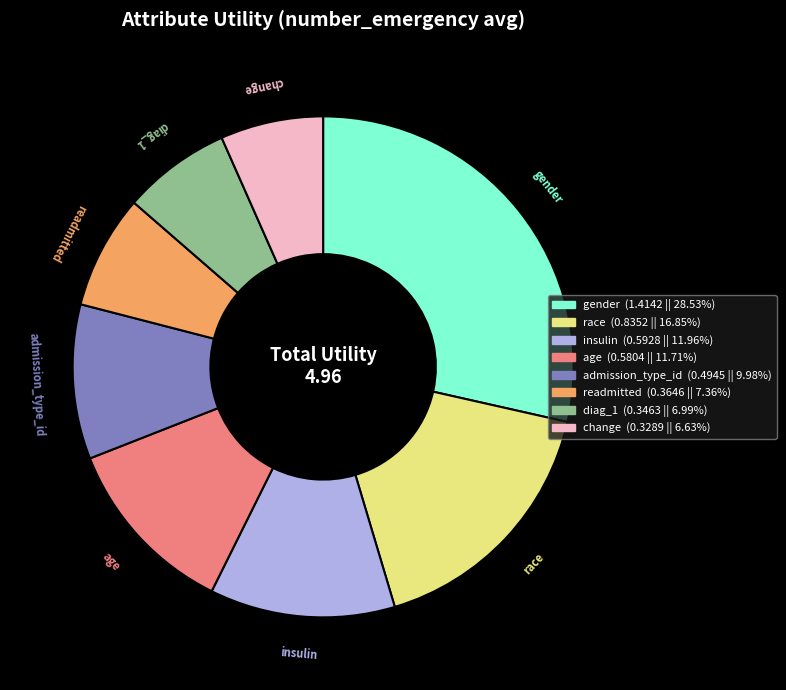

Is there a majority slice in this chart?

No